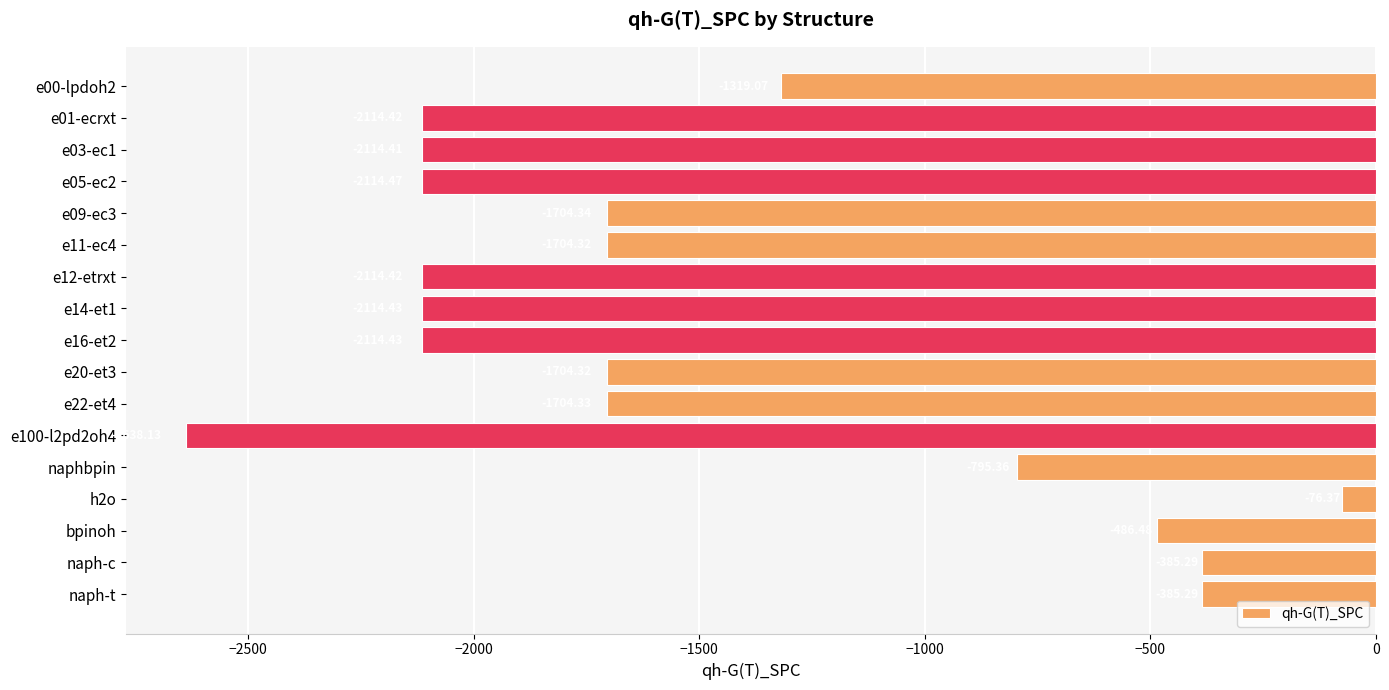

What is the label of the 1st bar from the bottom?

naph-t